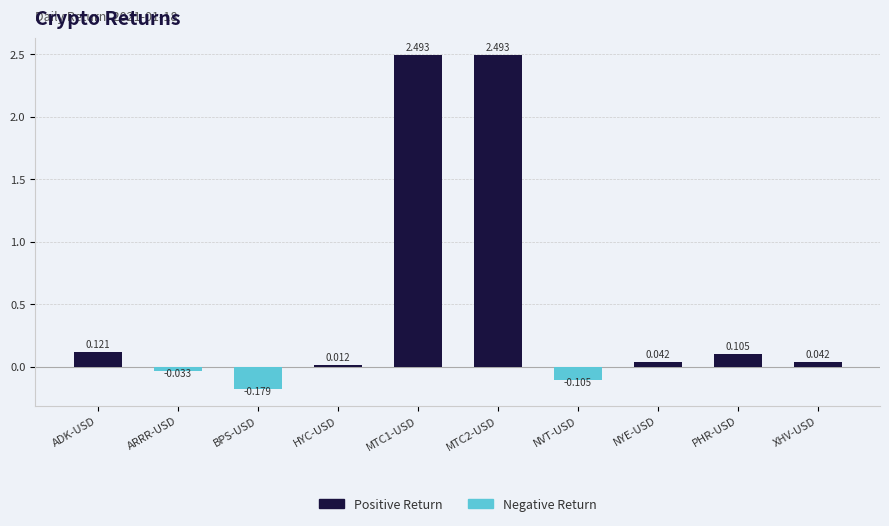

Which label corresponds to the smallest value in the chart?

BPS-USD